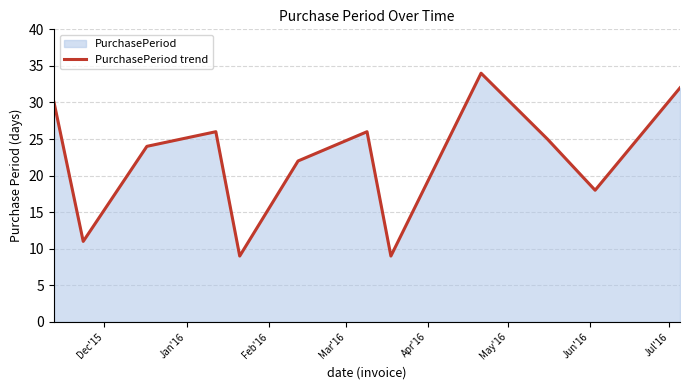

How many values are below 25?

6